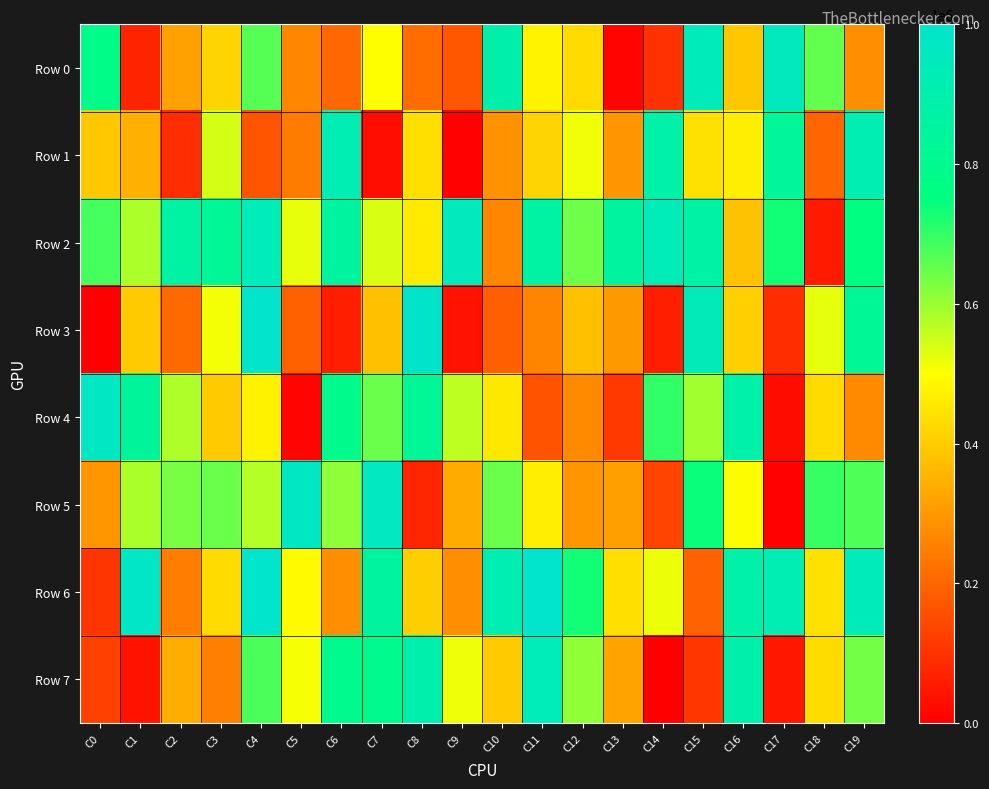

Which label corresponds to the largest value in the chart?

C4